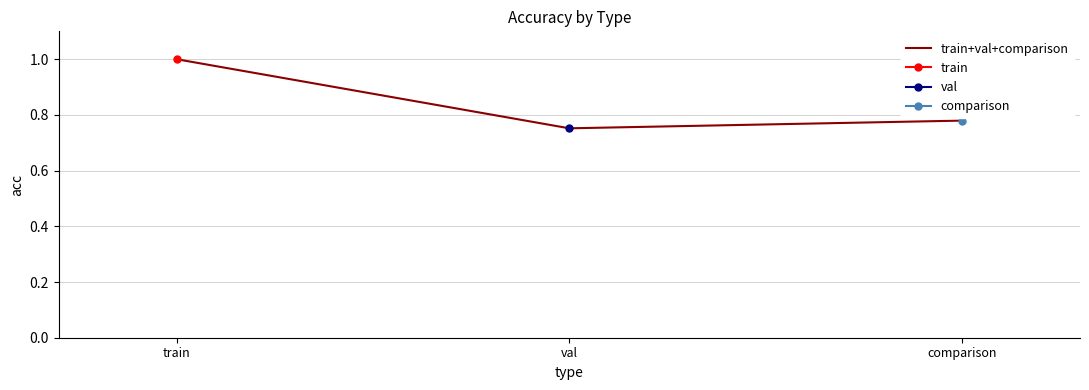

Rank the categories by value from highest to lowest.

train, comparison, val